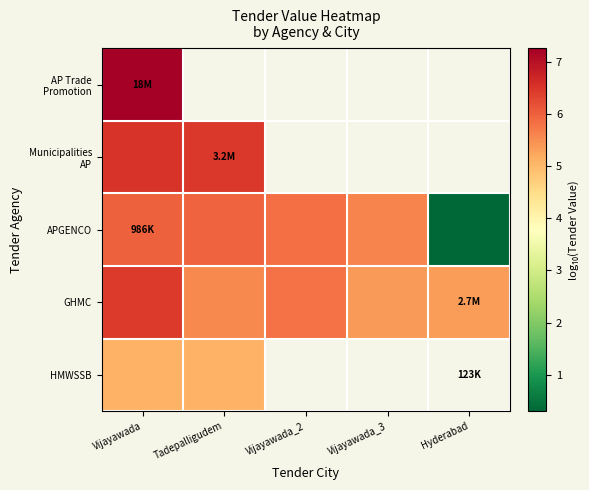

Which has a higher value, Vijayawada_3 or Vijayawada?

Vijayawada